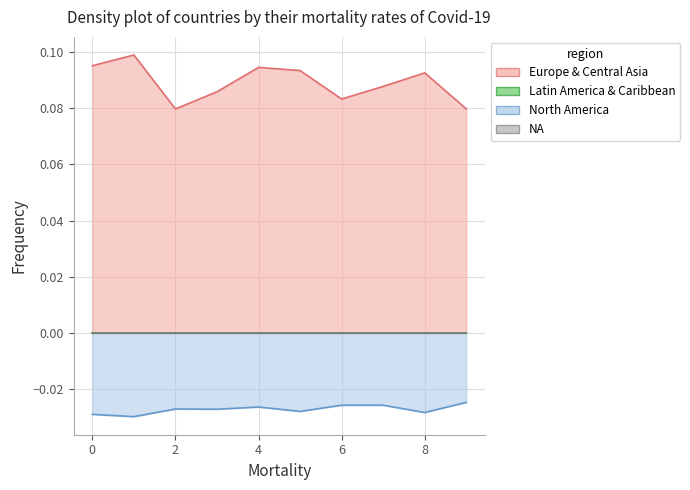

Reading right to left, transcribe all the data shown in this chart.

Europe & Central Asia: 0.1	0.1	0.1	0.1	0.1	0.1	0.1	0.1	0.1	0.1
North America: -0.0	-0.0	-0.0	-0.0	-0.0	-0.0	-0.0	-0.0	-0.0	-0.0